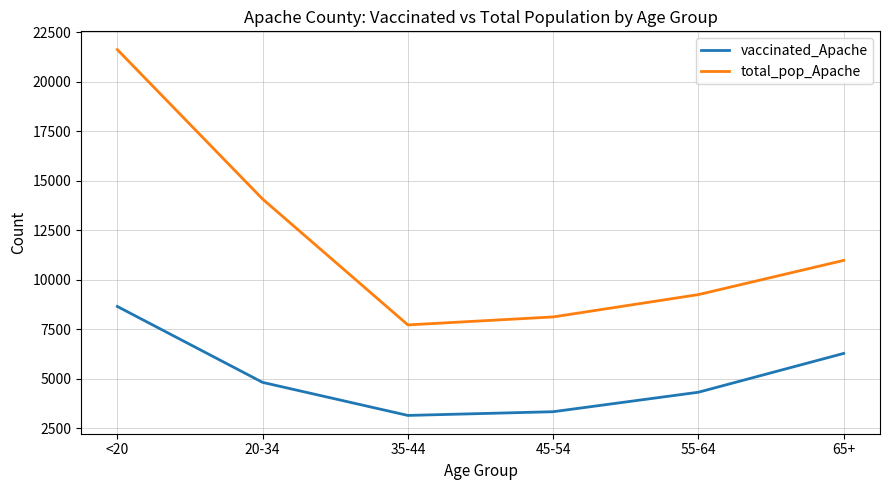

Which category has the lowest value in the total_pop_Apache series?

35-44